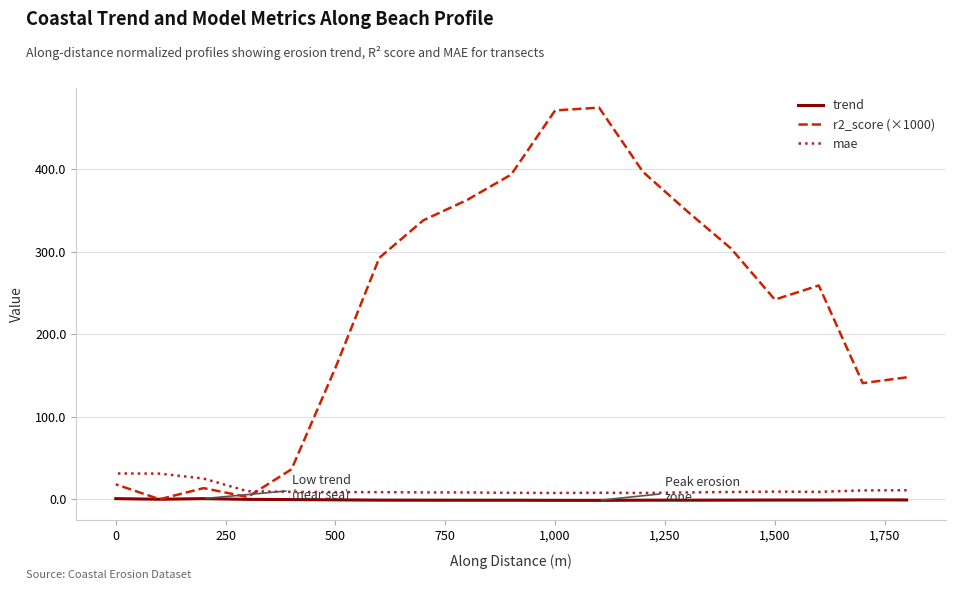

True or false: trend has a value of -0.9 at 500.

True